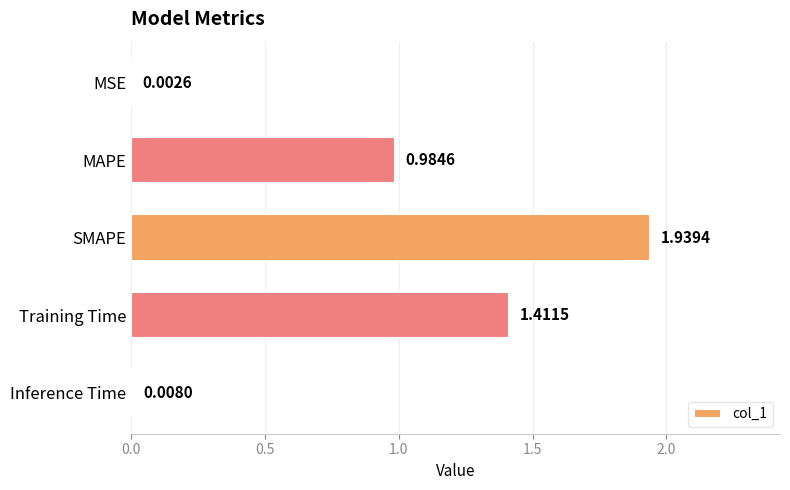

What is the sum of all values?

4.3